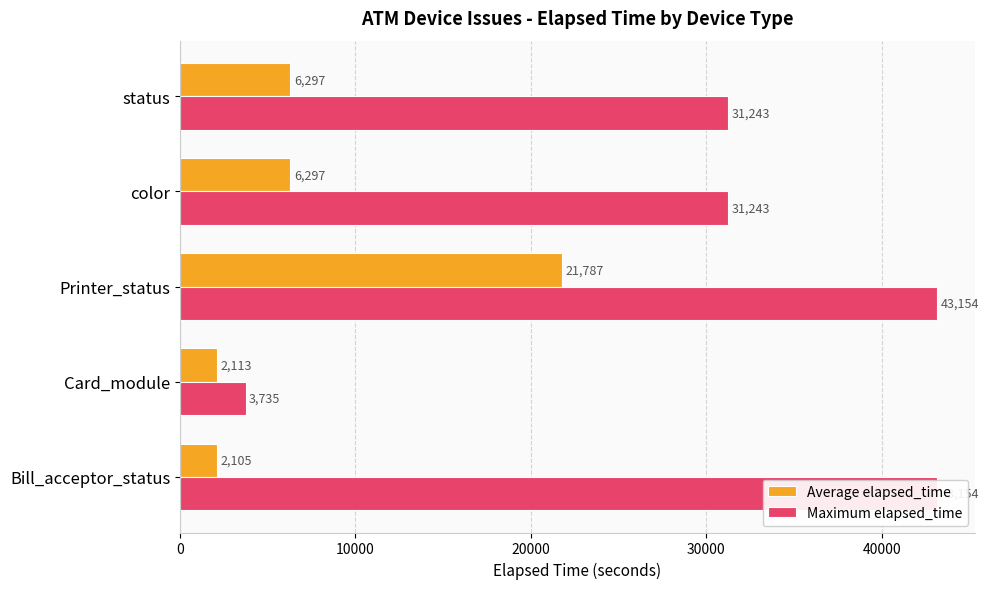

How many bars are there in total?

10